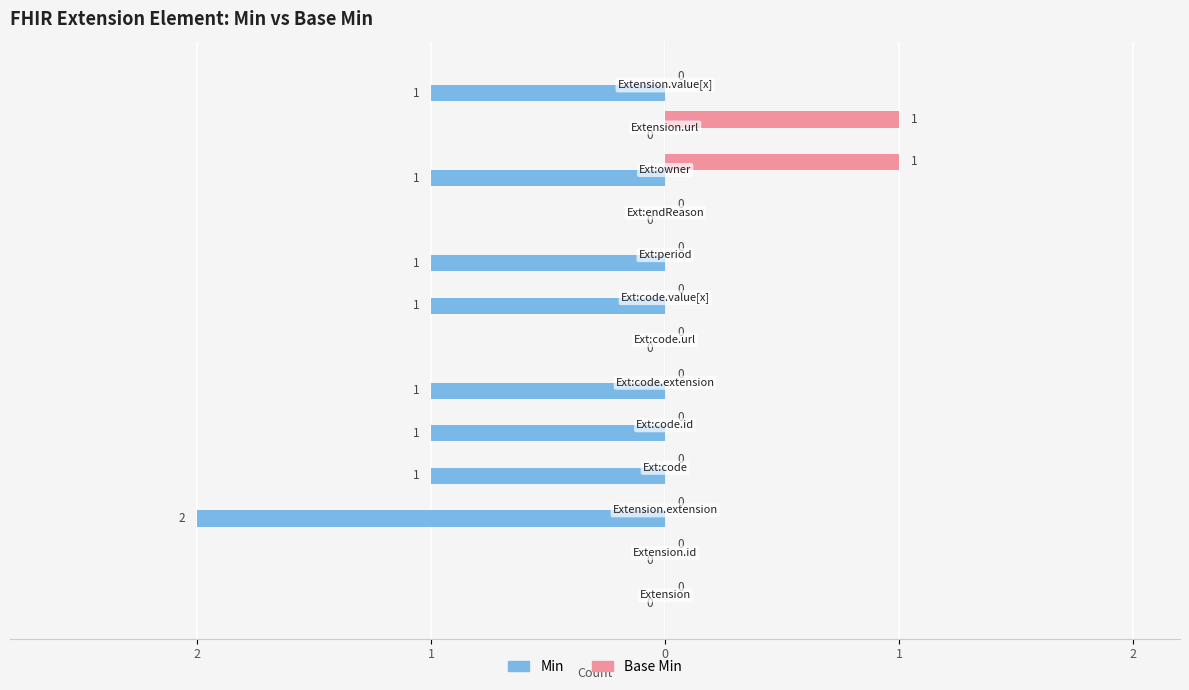

What are all the series names shown in the legend?

Min, Base Min